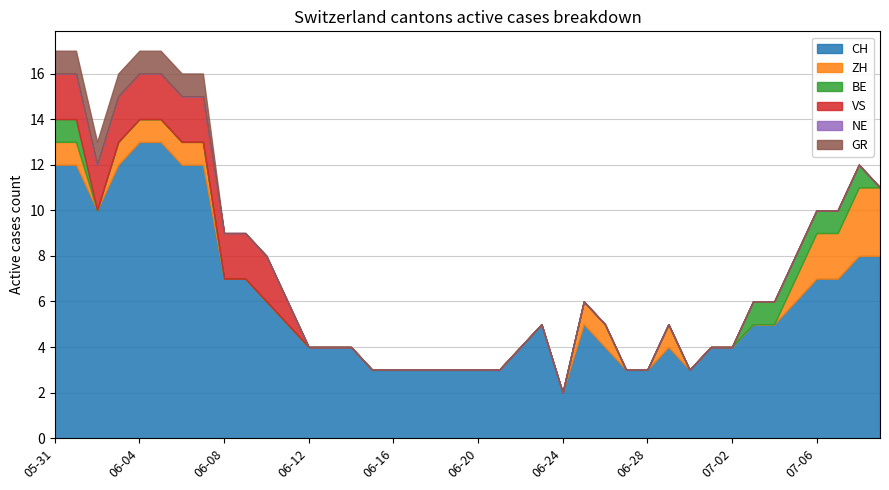

What is the average value of the ZH series?

1